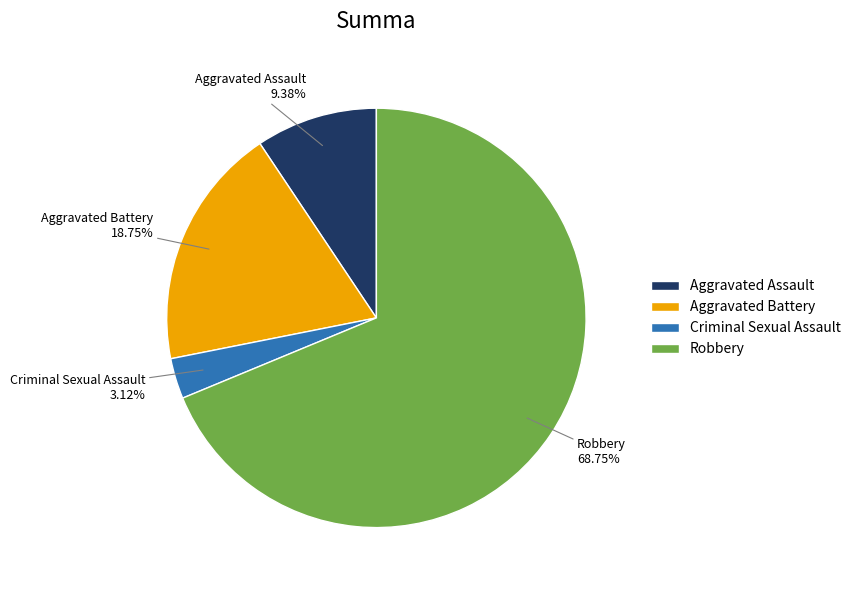

To the nearest percent, what is the average slice percentage?

25%